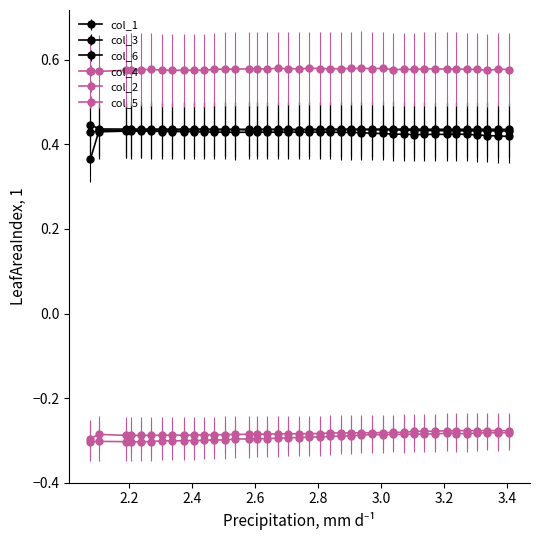

How many lines are shown in the chart?

6